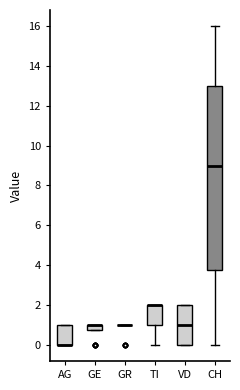

Comparing the boxes themselves (not the whiskers), which one is the tallest?

CH